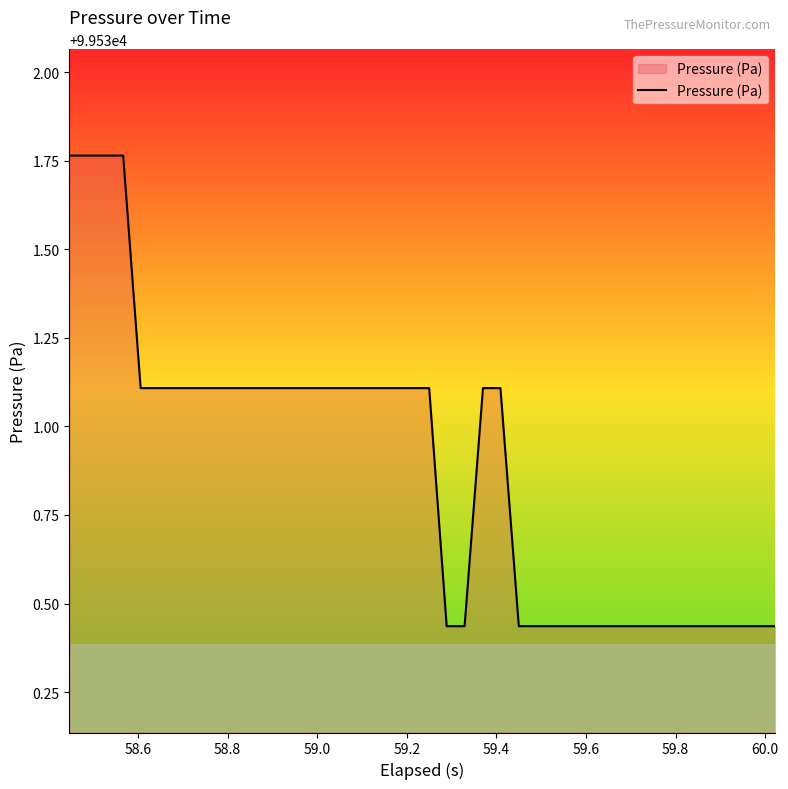

What is the difference between the maximum and minimum values?

1.3